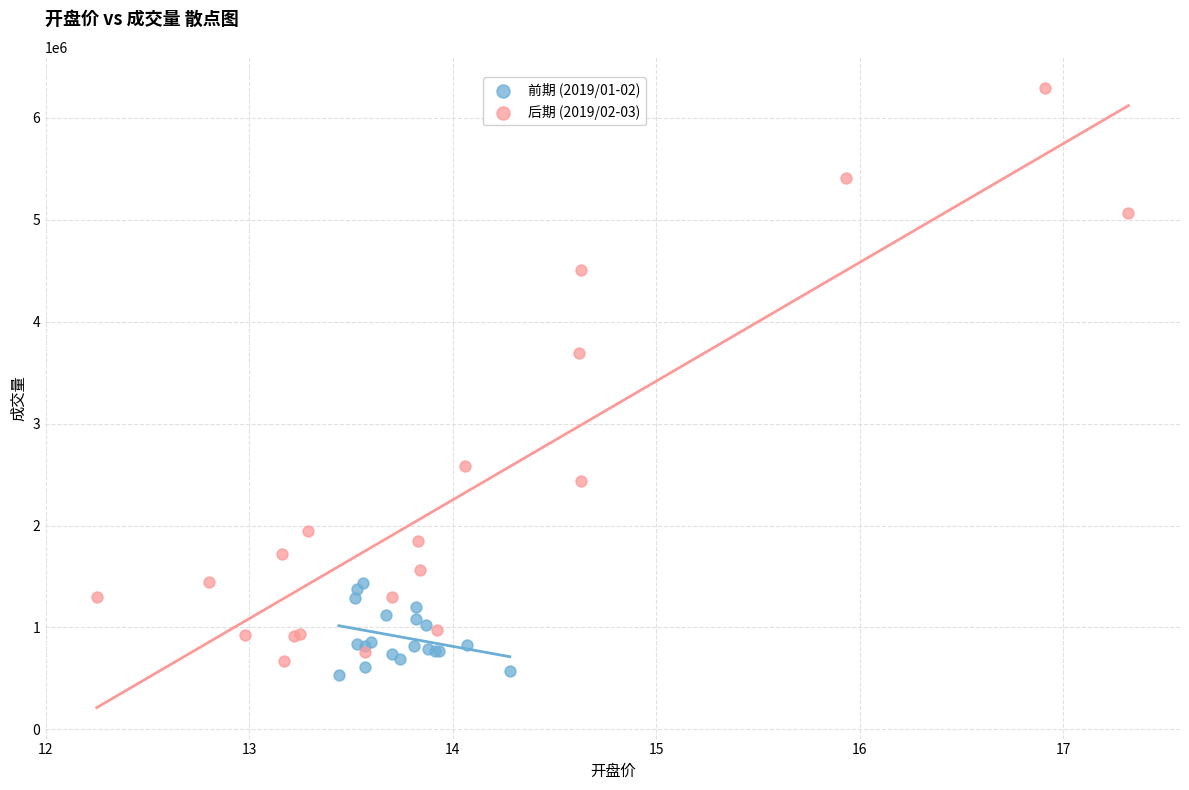

What are all the series names shown in the legend?

前期 (2019/01-02), 后期 (2019/02-03)